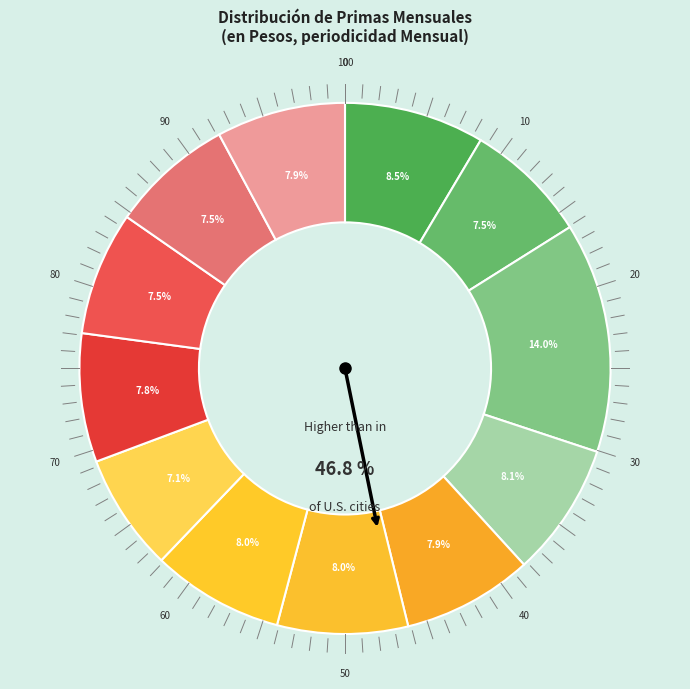

Does any single category account for the majority?

No